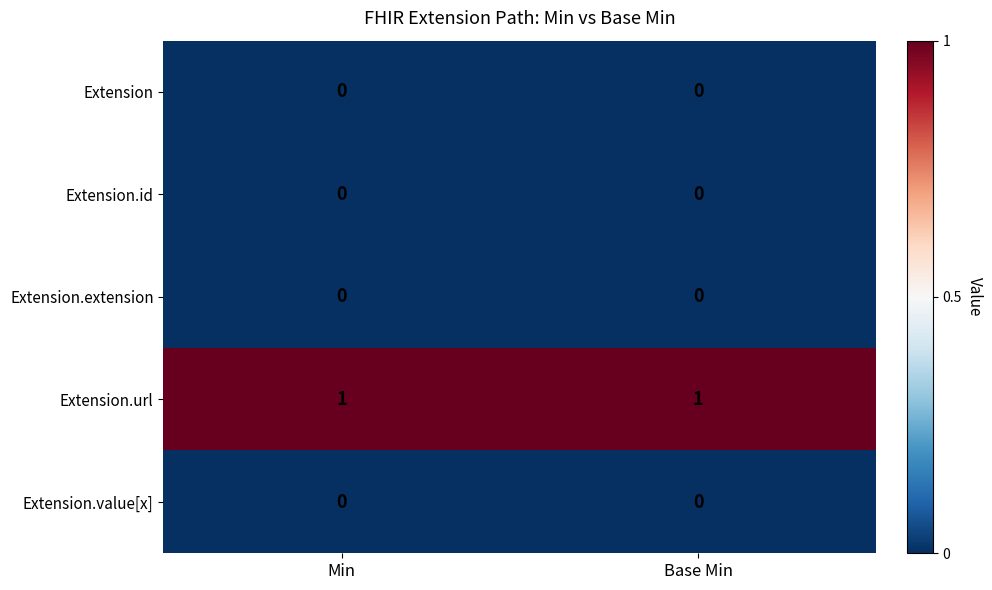

The Extension.value[x] series shows 0 at Min. True or false?

True